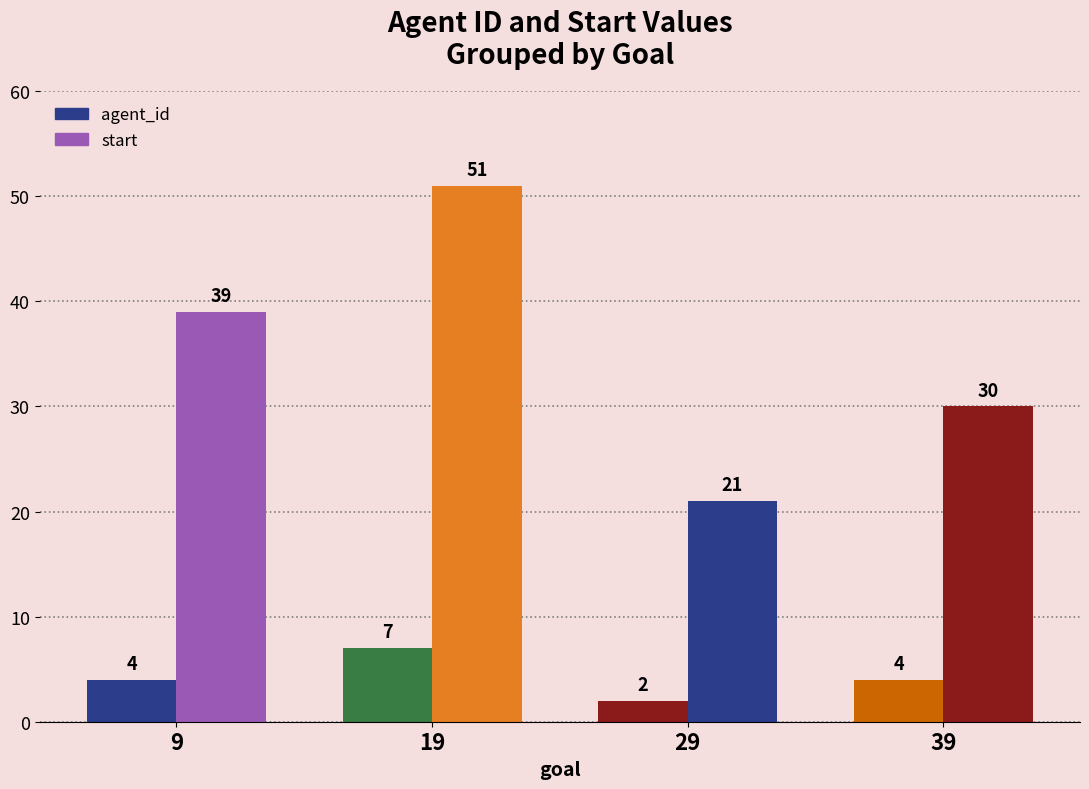

What is the total value across all series at 39?

34